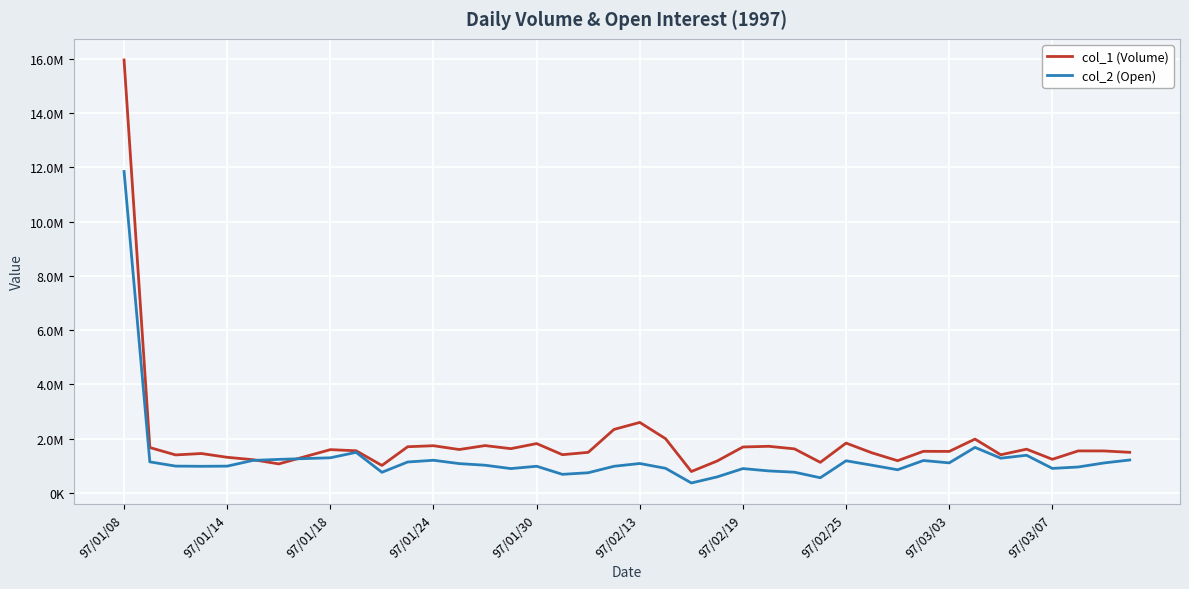

Rank the series by their maximum value, from highest to lowest.

col_1 (Volume), col_2 (Open)